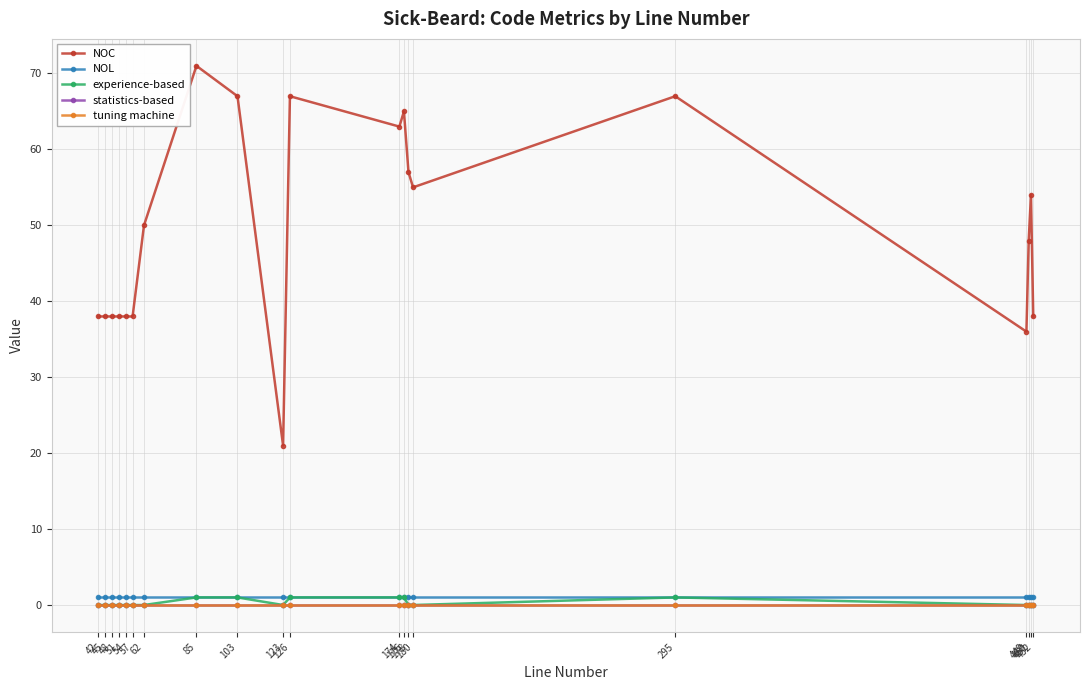

Does the chart have visible grid lines?

Yes